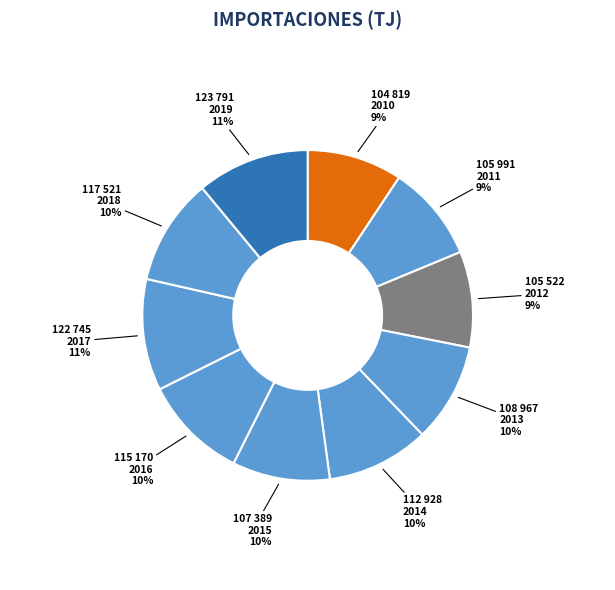

What is the largest slice in the pie chart?

2019